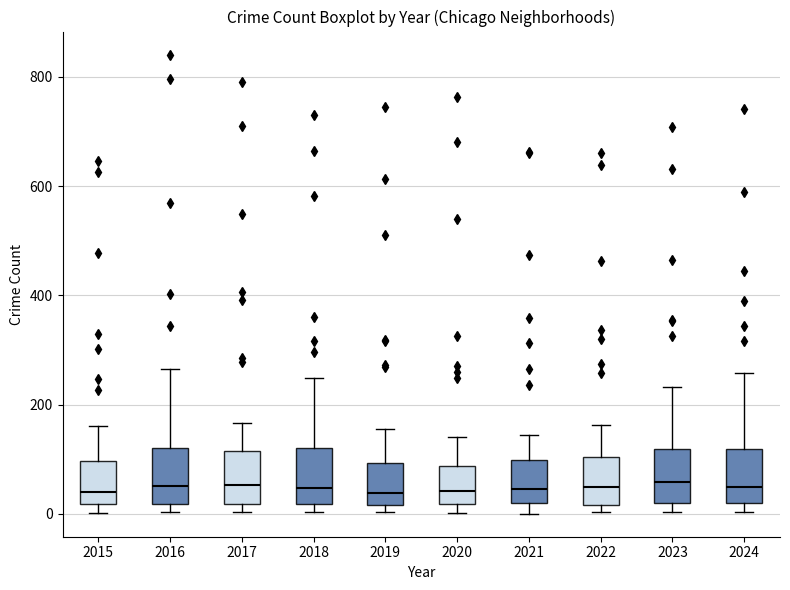

Where does the upper whisker of the box at x = 2019 end on the y-axis? The values are not printed on the chart, so give them approximately, as read against the axis.

160